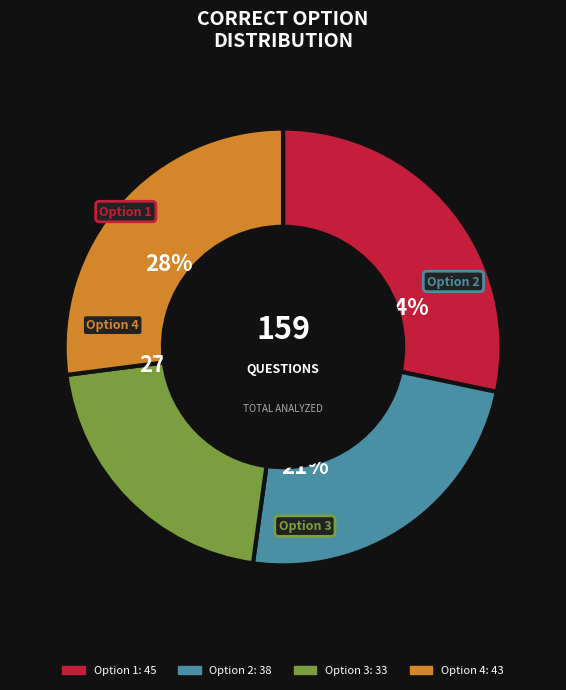

What is the total percentage of Option 2 and Option 4?

50.9%